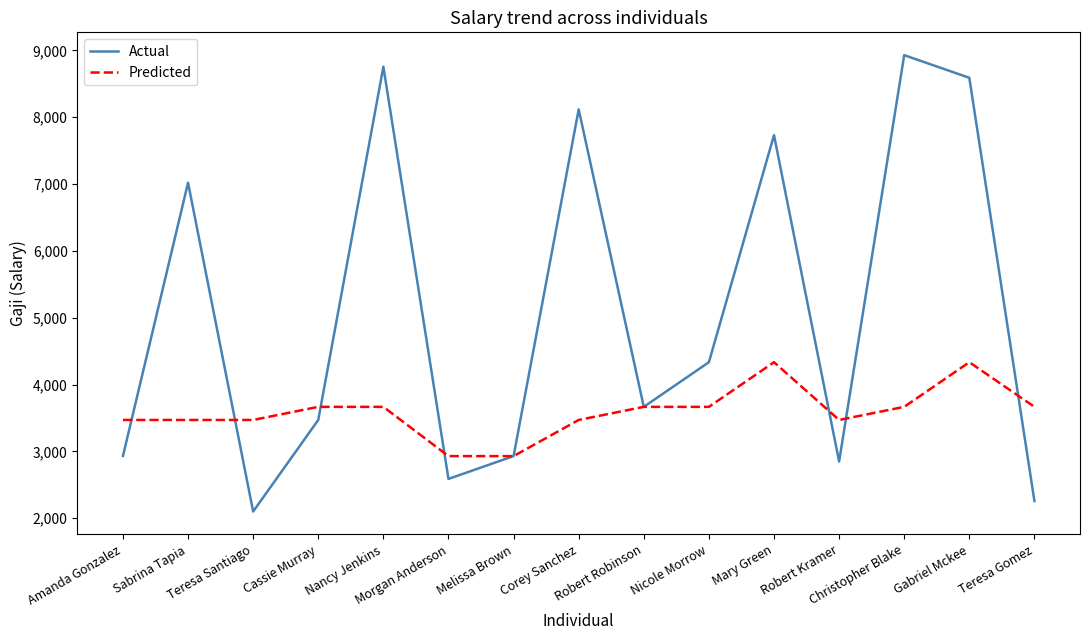

Which series has the largest total across all categories?

Actual